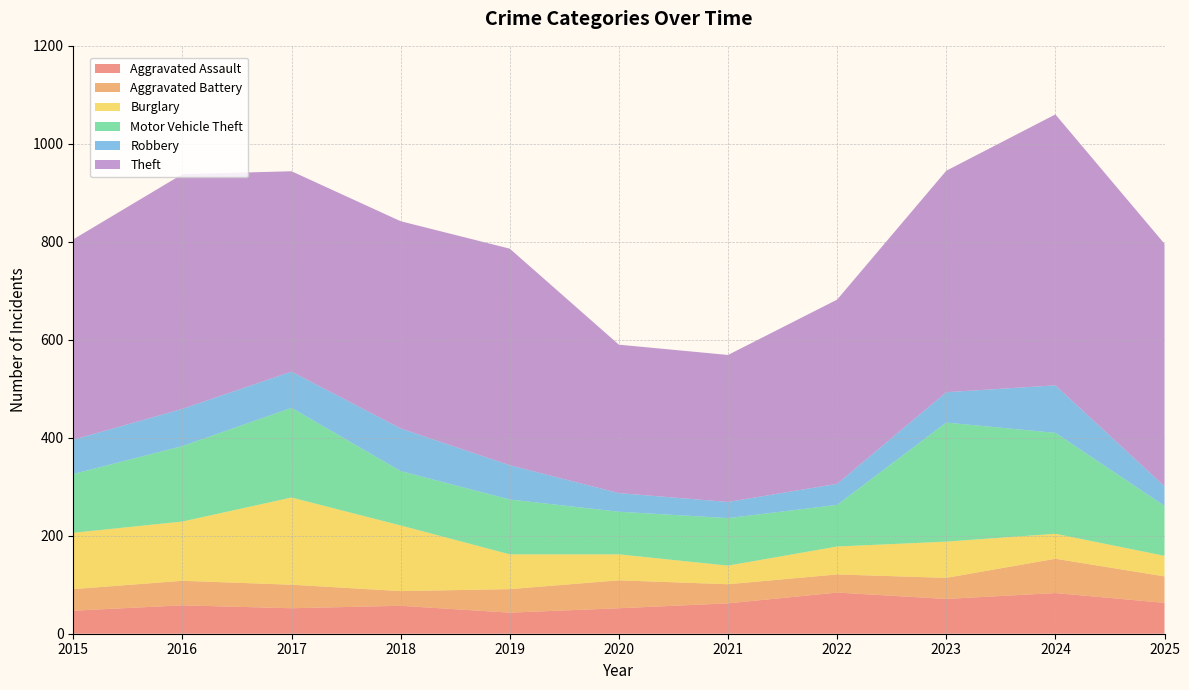

Reading left to right, transcribe all the data shown in this chart.

Aggravated Assault: 2015=47	2016=58	2017=52	2018=57	2019=43	2020=52	2021=62	2022=84	2023=71	2024=83	2025=63
Aggravated Battery: 2015=44	2016=50	2017=48	2018=30	2019=48	2020=57	2021=39	2022=37	2023=43	2024=70	2025=54
Burglary: 2015=115	2016=121	2017=178	2018=134	2019=71	2020=53	2021=38	2022=57	2023=74	2024=51	2025=42
Motor Vehicle Theft: 2015=120	2016=154	2017=183	2018=111	2019=112	2020=87	2021=97	2022=85	2023=243	2024=206	2025=102
Robbery: 2015=70	2016=76	2017=74	2018=87	2019=70	2020=38	2021=33	2022=43	2023=62	2024=97	2025=40
Theft: 2015=409	2016=479	2017=409	2018=423	2019=442	2020=303	2021=300	2022=376	2023=452	2024=553	2025=495